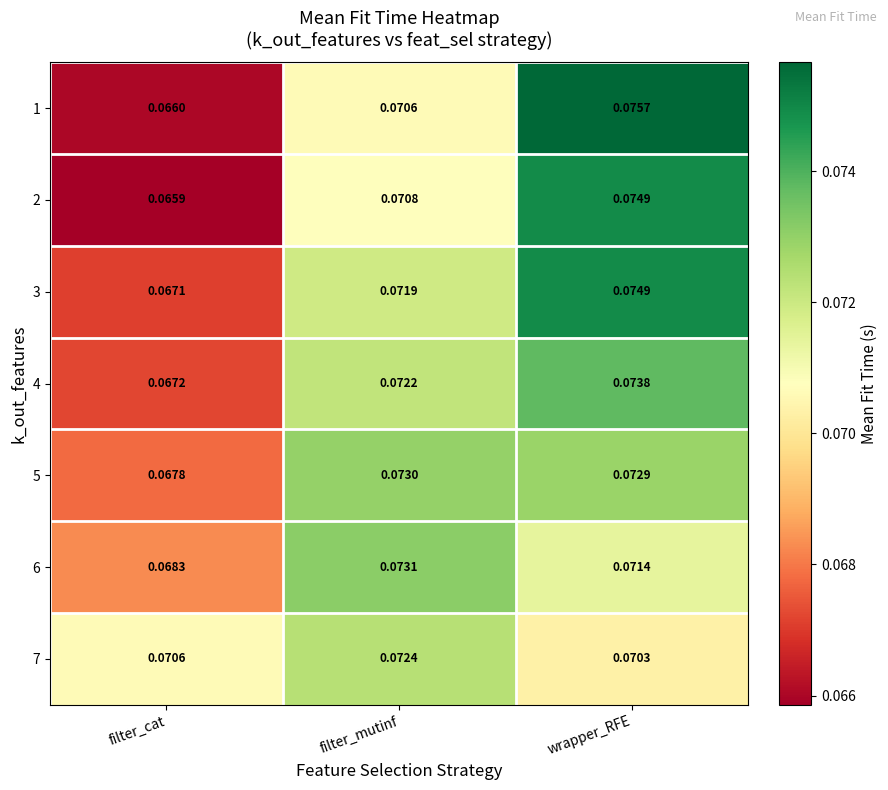

Where is 2 nearest to the value 0?

filter_cat